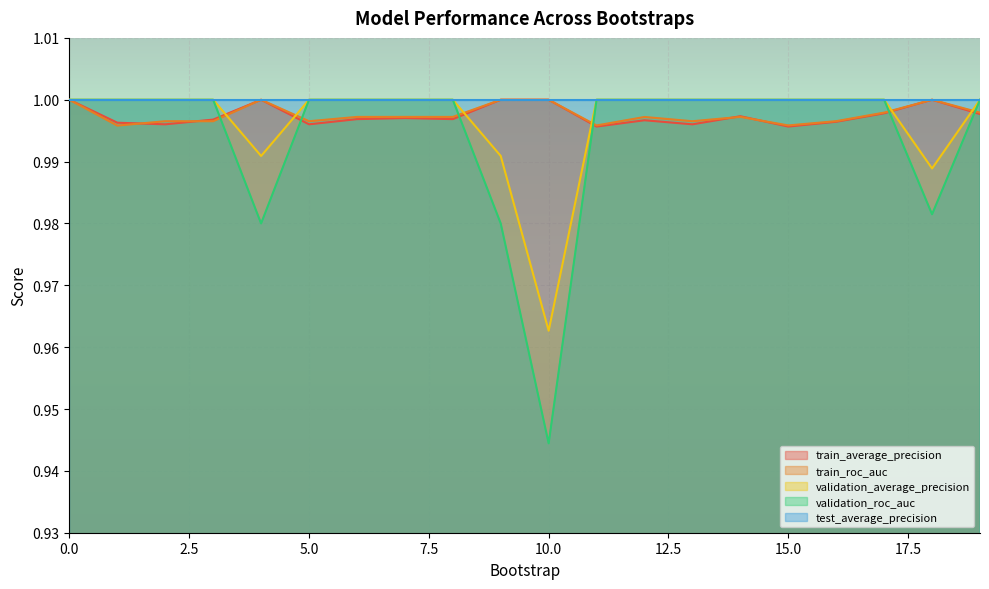

How many lines are shown in the chart?

5